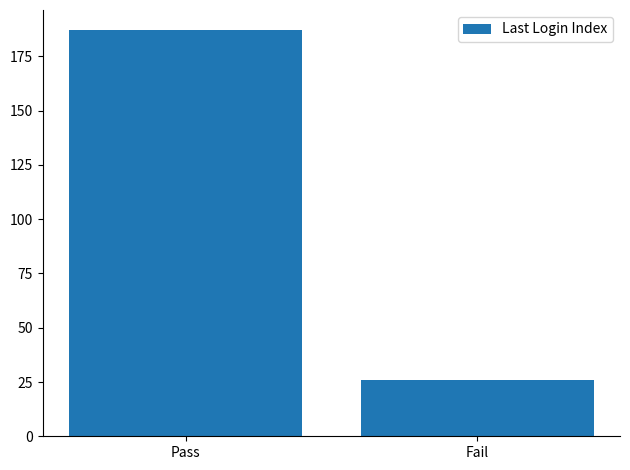

Rank the categories by value from lowest to highest.

Fail, Pass